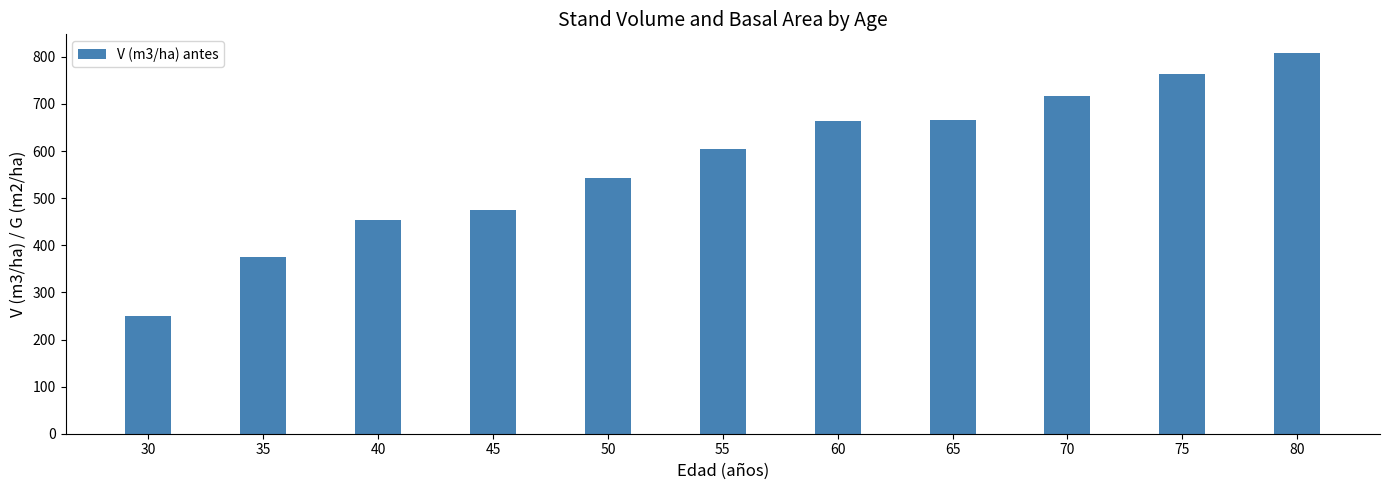

What is the value of the 7th bar from the left?

663.8